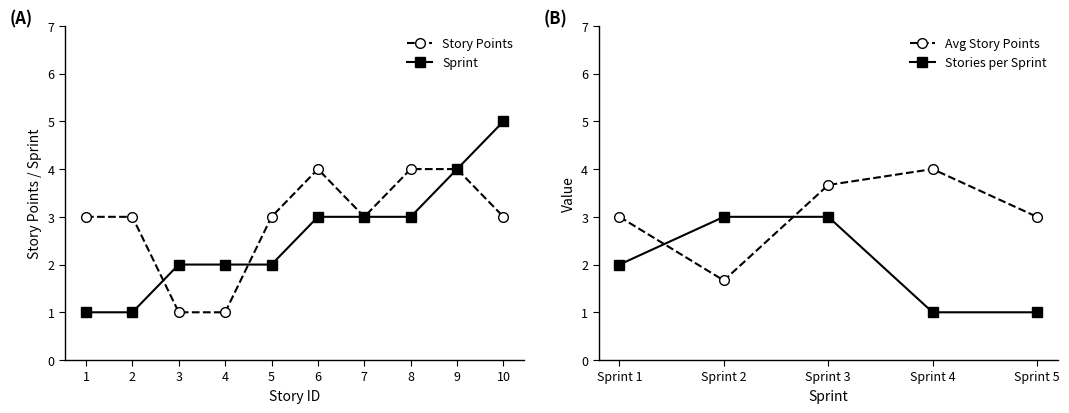

What is the maximum value for Story Points?

4